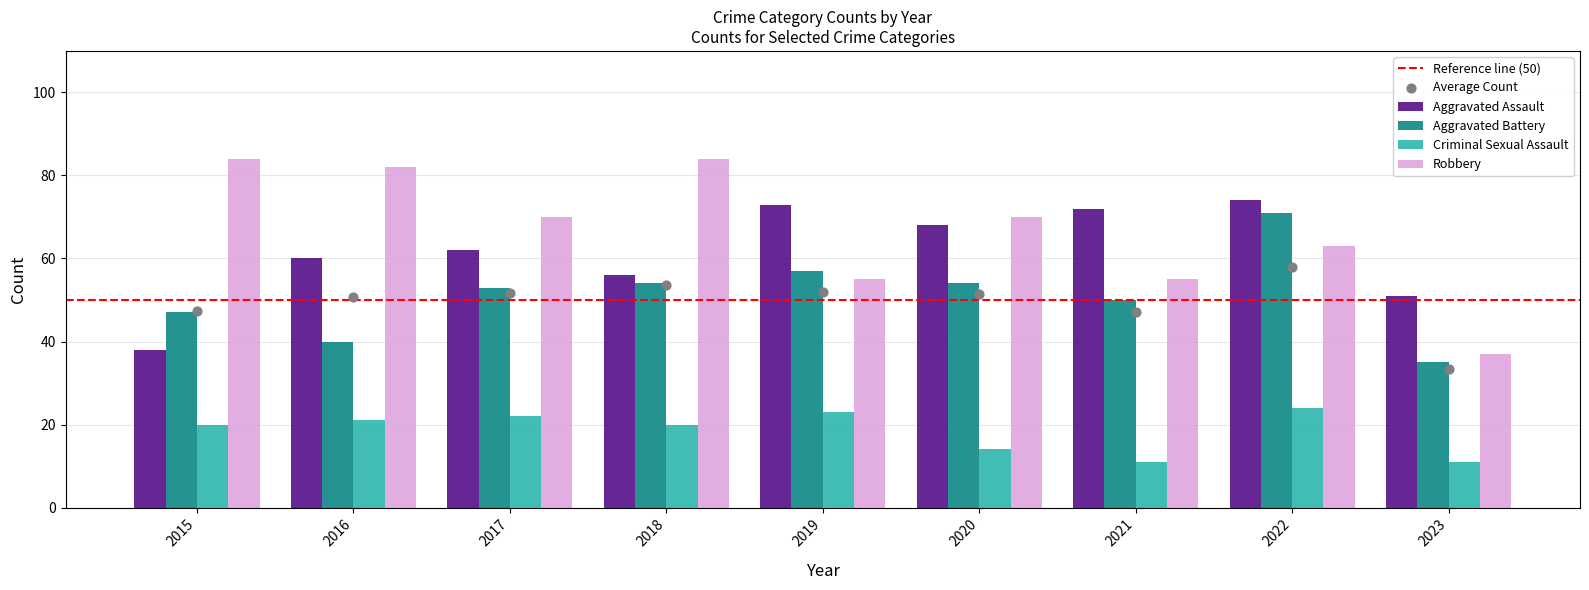

Which series has the largest total across all categories?

Robbery